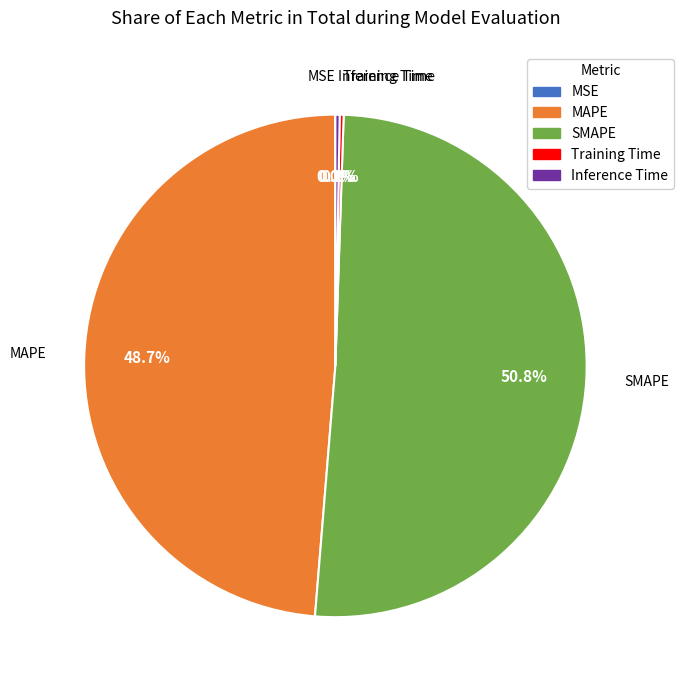

Which category has the biggest portion of the pie?

SMAPE